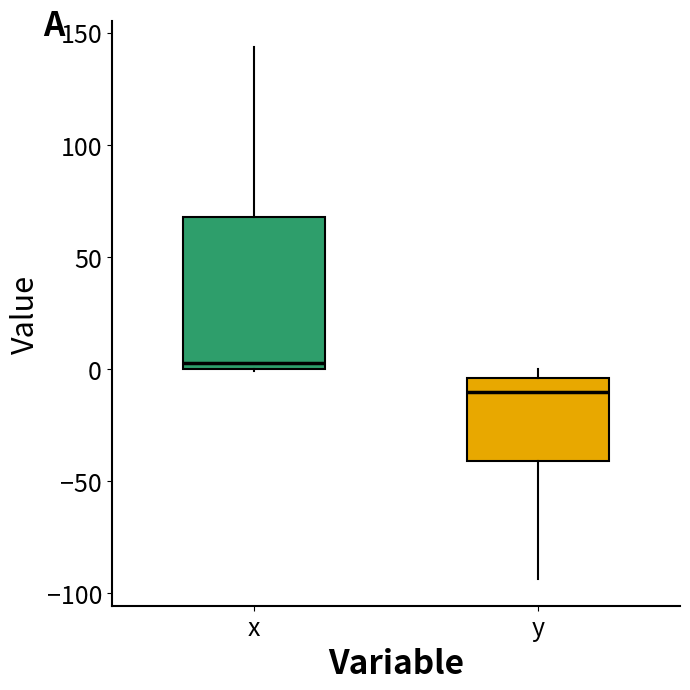

Comparing the boxes themselves (not the whiskers), which one is the tallest?

x